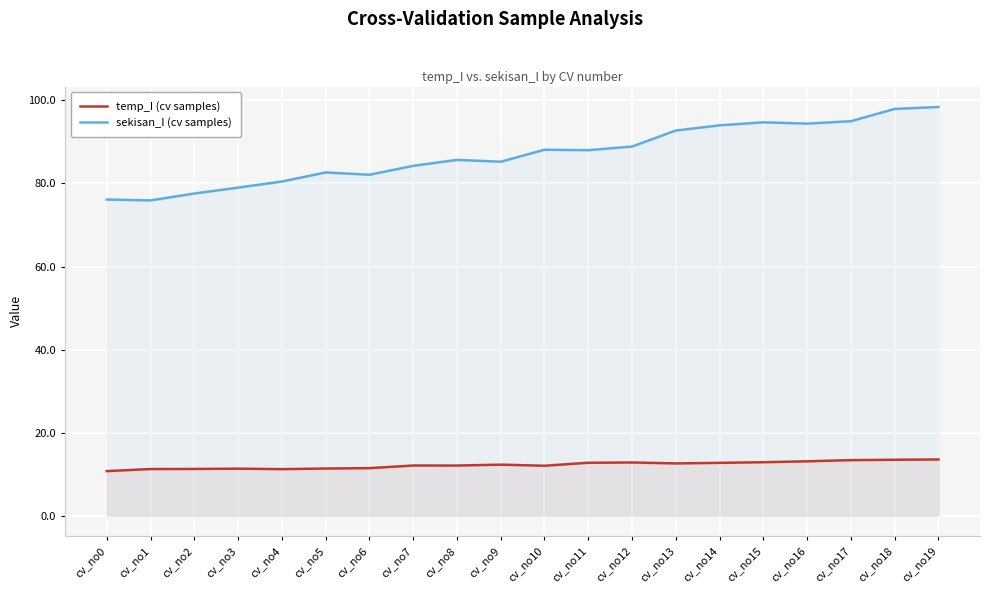

Which series changed the most between cv_no1 and cv_no11?

sekisan_I (cv samples)